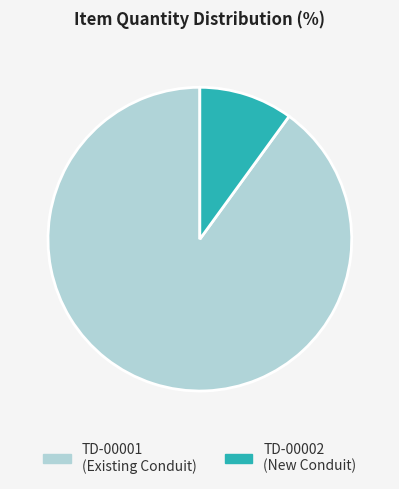

Do TD-00001 and TD-00002 together represent more than half of the pie?

Yes